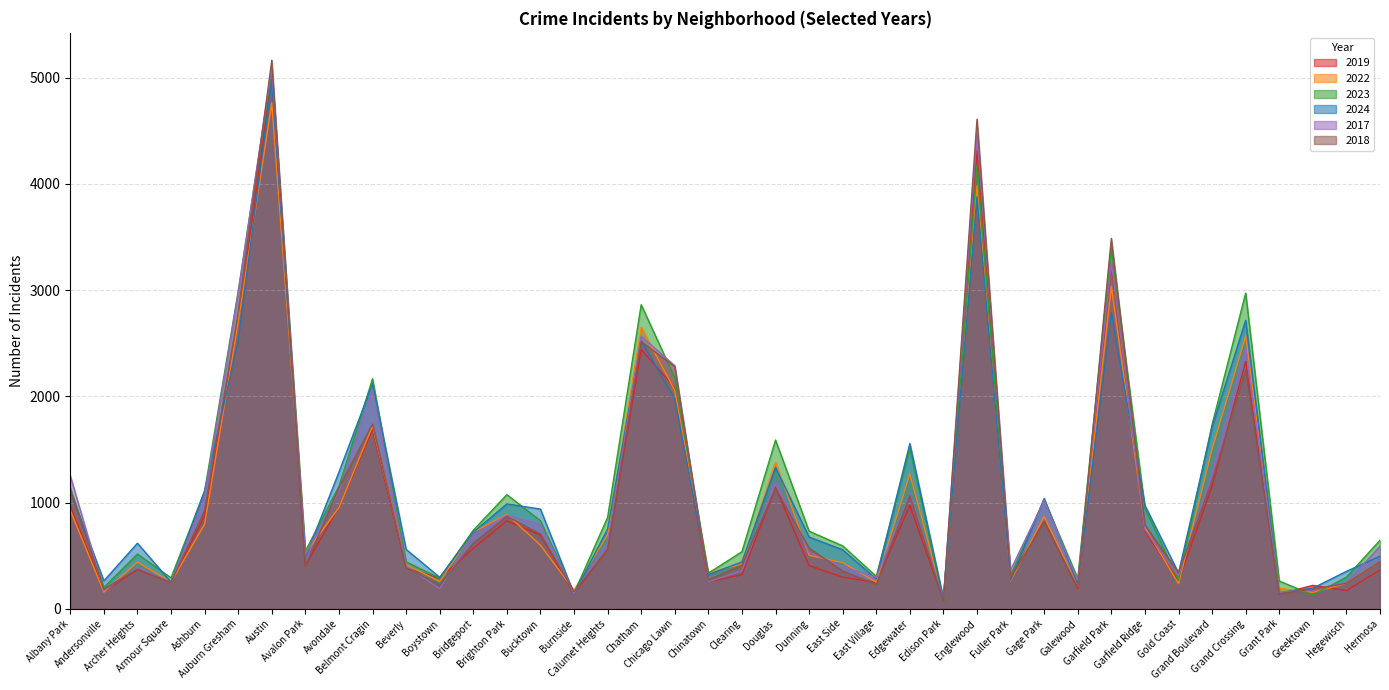

Reading left to right, what are all the values shown in this chart?

2019: 968	166	368	249	872	2700	5008	405	957	1687	385	287	568	828	694	142	561	2441	2079	253	322	1140	406	298	248	972	77	4310	308	825	189	3227	728	261	1153	2328	138	220	171	365
2022: 926	157	440	251	797	2698	4763	522	953	1719	414	258	722	888	599	175	698	2650	2056	338	422	1379	504	434	250	1270	99	3980	263	870	210	3035	766	236	1504	2566	192	154	240	443
2023: 1138	201	515	291	1106	2988	5064	542	1152	2165	442	288	739	1074	829	146	860	2862	2174	335	537	1588	730	592	305	1513	71	4175	313	1028	285	3398	949	268	1734	2971	261	129	297	645
2024: 1104	263	617	251	1111	2525	4978	484	1286	2119	559	296	720	987	938	140	751	2526	1974	321	441	1330	675	555	281	1556	97	3877	269	1039	232	2788	973	337	1712	2715	151	194	352	495
2017: 1252	171	391	250	1053	2973	5096	508	1107	2066	403	188	697	879	795	145	620	2566	2288	253	360	1201	531	397	296	1082	87	4471	365	1019	265	3257	743	311	1281	2456	154	176	246	589
2018: 1117	184	374	248	924	2787	5163	401	1142	1738	386	224	616	870	704	160	554	2513	2280	273	409	1131	571	354	230	1063	75	4608	289	817	202	3486	789	342	1205	2249	141	185	240	444